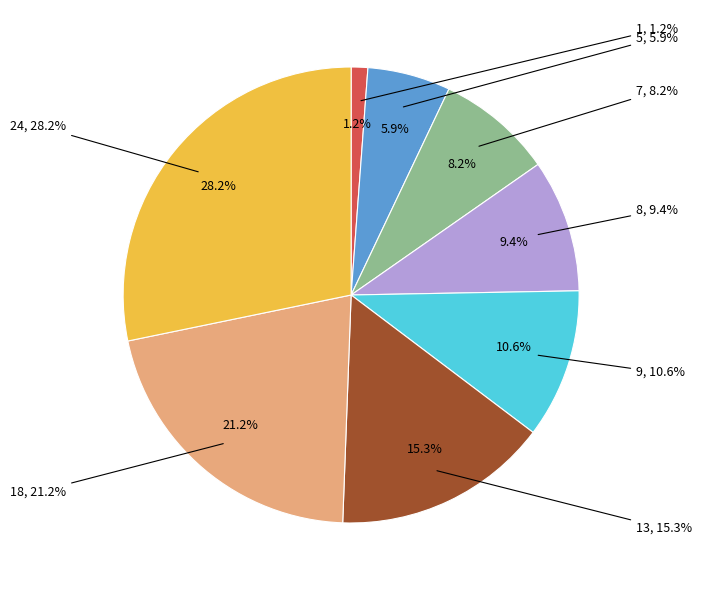

To the nearest percent, what is the difference between the 18 and 5 slice percentages?

15%